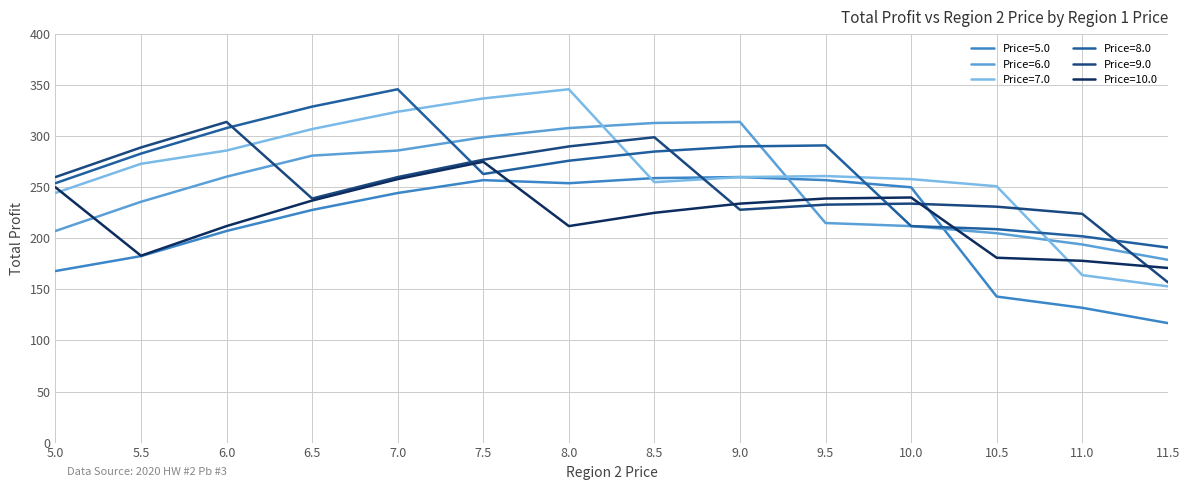

True or false: Price=6.0 has more than 2 points higher than both neighbors.

False